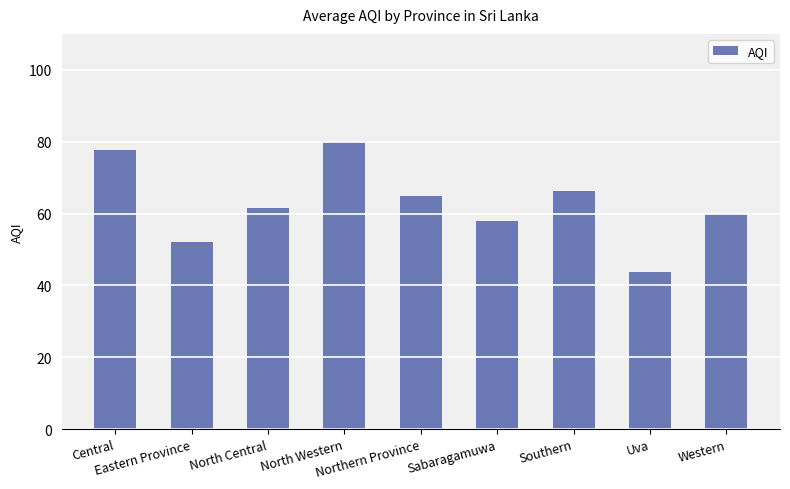

Which category has the lowest value across all series?

Uva